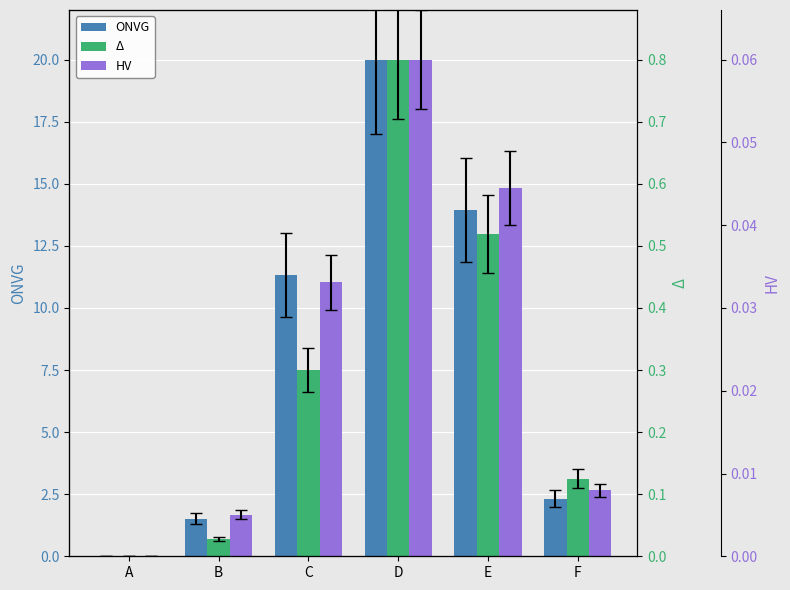

At how many categories does at least one series exceed 19?

1